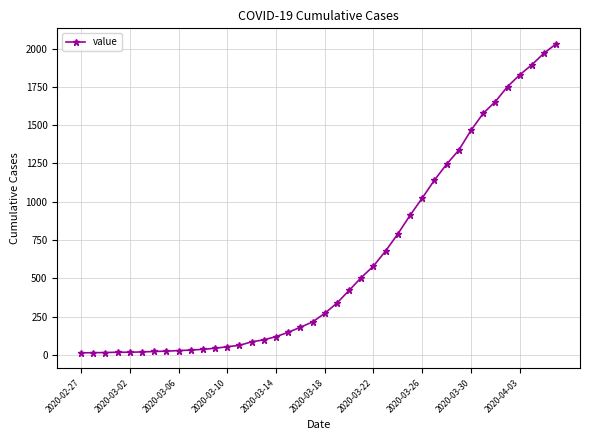

What is the greatest value displayed?

2032